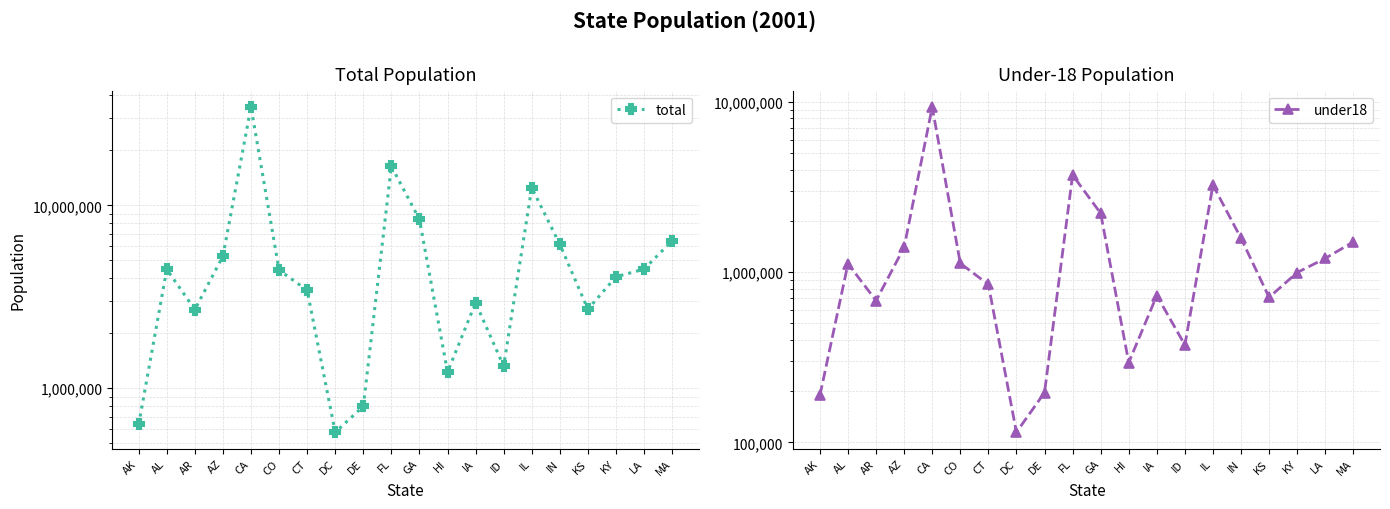

Reading left to right, extract all data points from this chart.

total: 633714	4467634	2691571	5273477	34479458	4425687	3432835	574504	795699	16356966	8377038	1225948	2931997	1319962	12488445	6127760	2702162	4068132	4477875	6397634
under18: 188771	1120409	679606	1399015	9325466	1126647	845850	114625	196038	3714439	2215390	294133	728601	373145	3243617	1579527	710923	994105	1204187	1505028